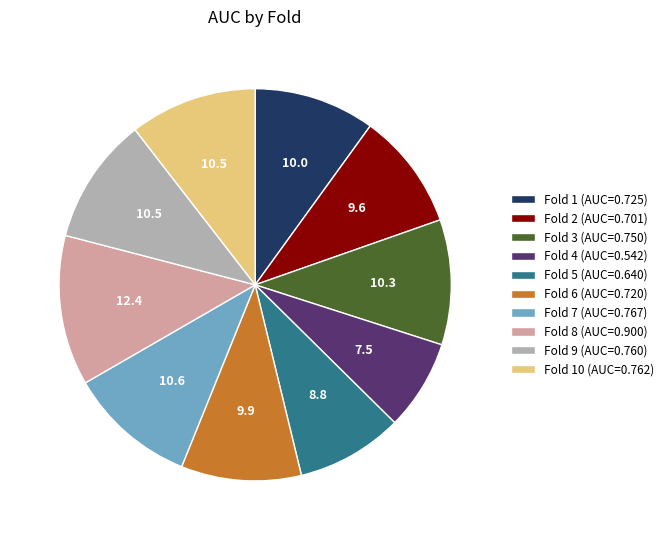

Which has a higher value, Fold 10 (AUC=0.762) or Fold 6 (AUC=0.720)?

Fold 10 (AUC=0.762)